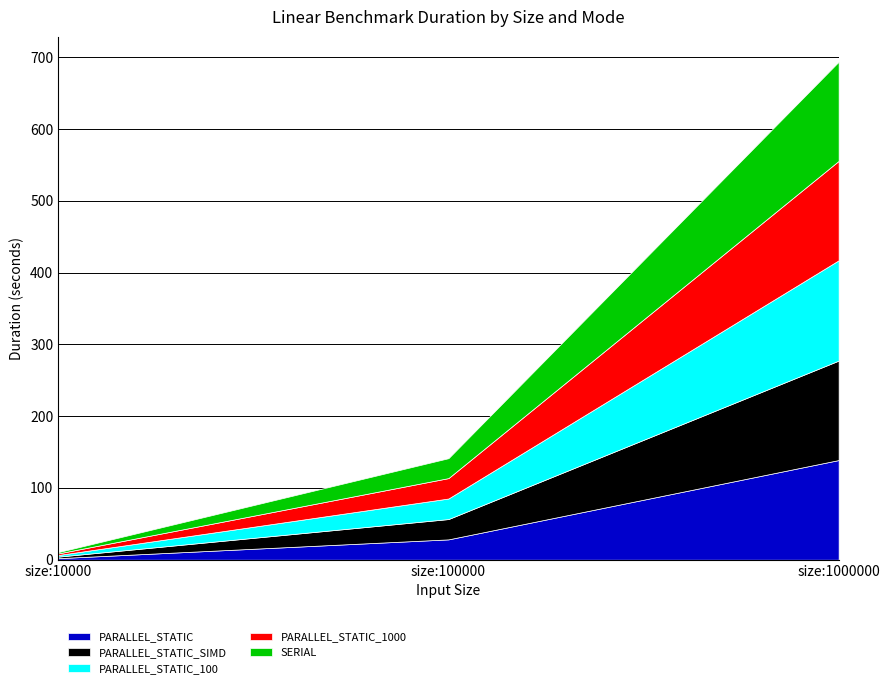

Which series has the widest spread of values?

PARALLEL_STATIC_100